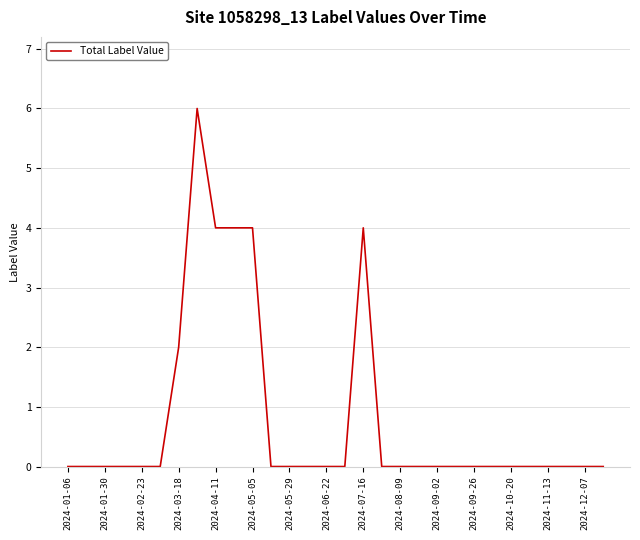

True or false: there are more than 1 points higher than both neighbors.

True